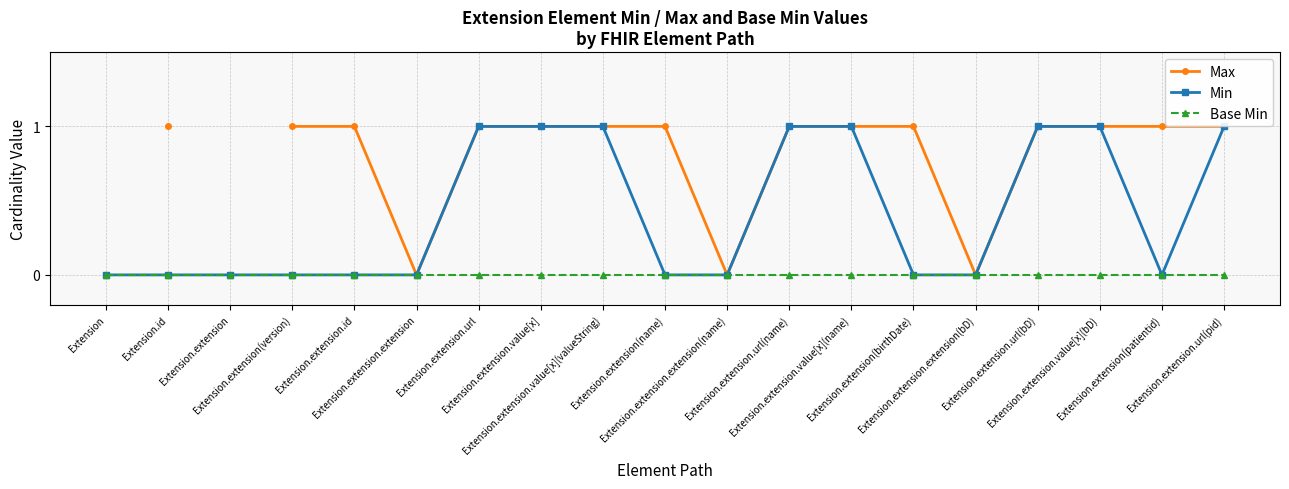

What are all the series names shown in the legend?

Max, Min, Base Min